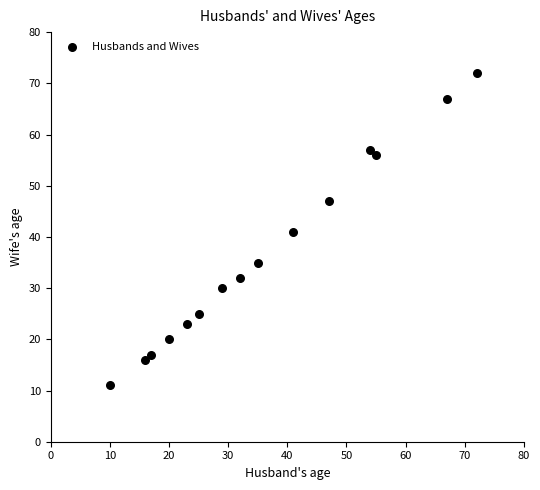

What is the range of Y values (max minus min)?

61